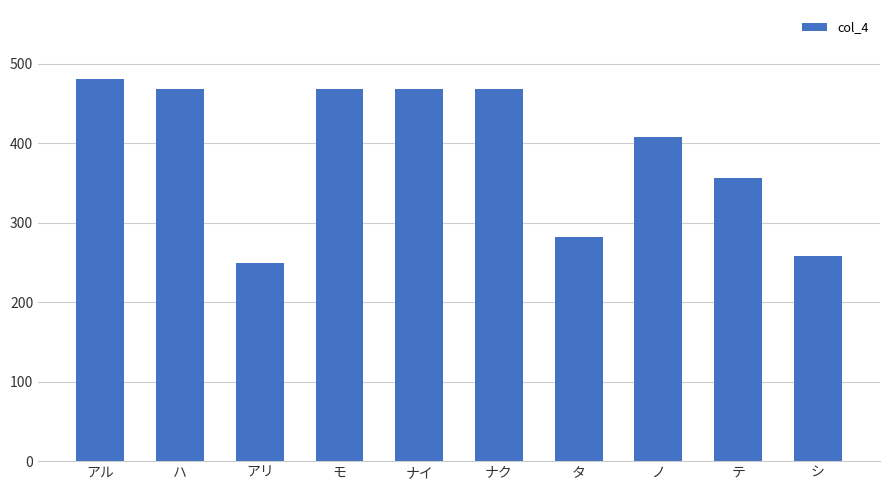

Count the number of data series in this chart.

1